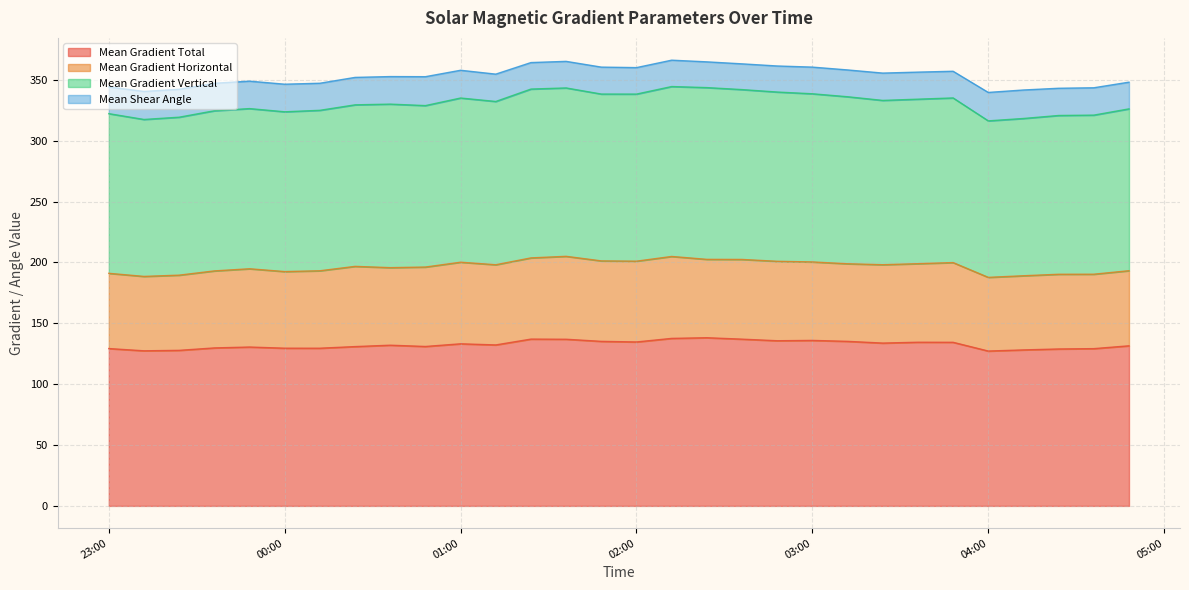

Read the Mean Gradient Total value at 2012/07/09 23:48.

130.5